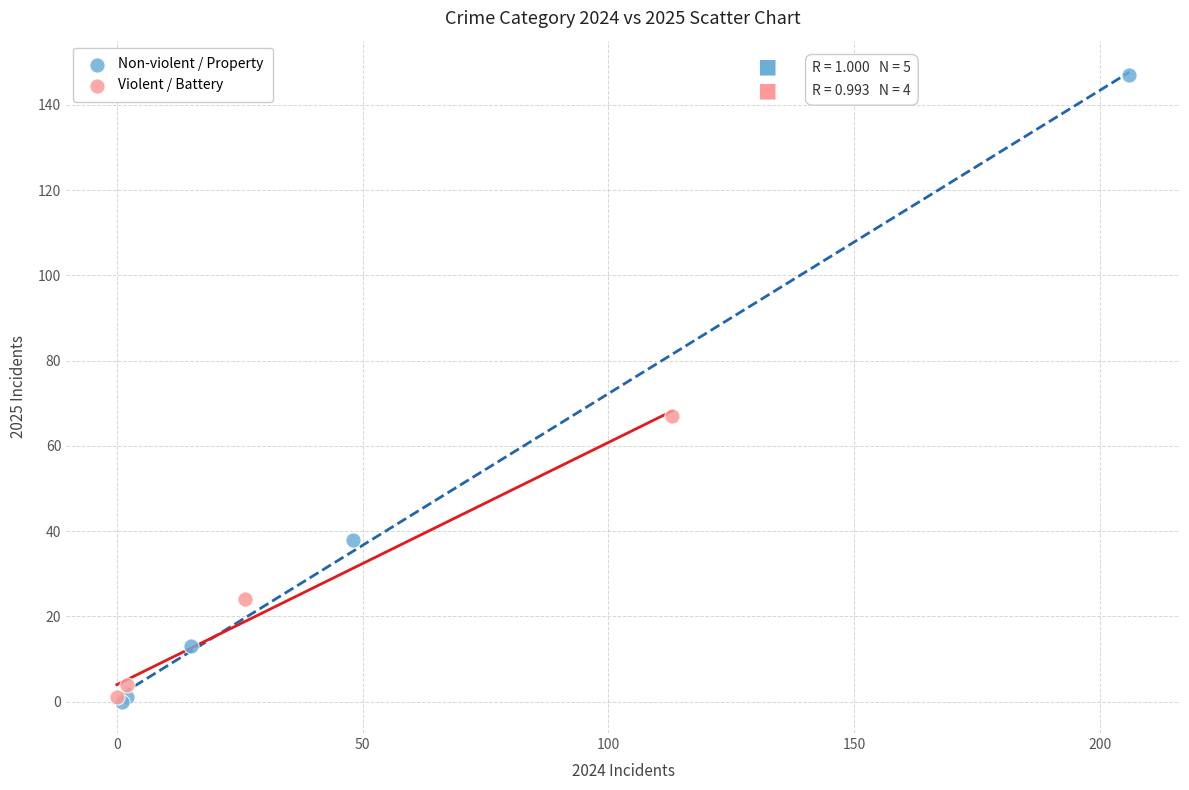

Which series has the largest Y range (max minus min)?

Non-violent / Property